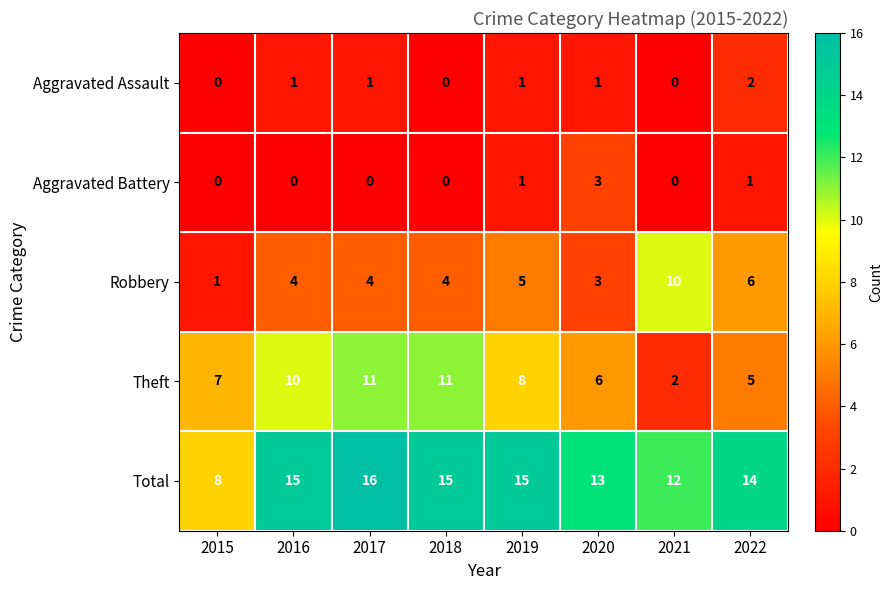

Between 2015 and 2017, which series saw the biggest shift?

Total